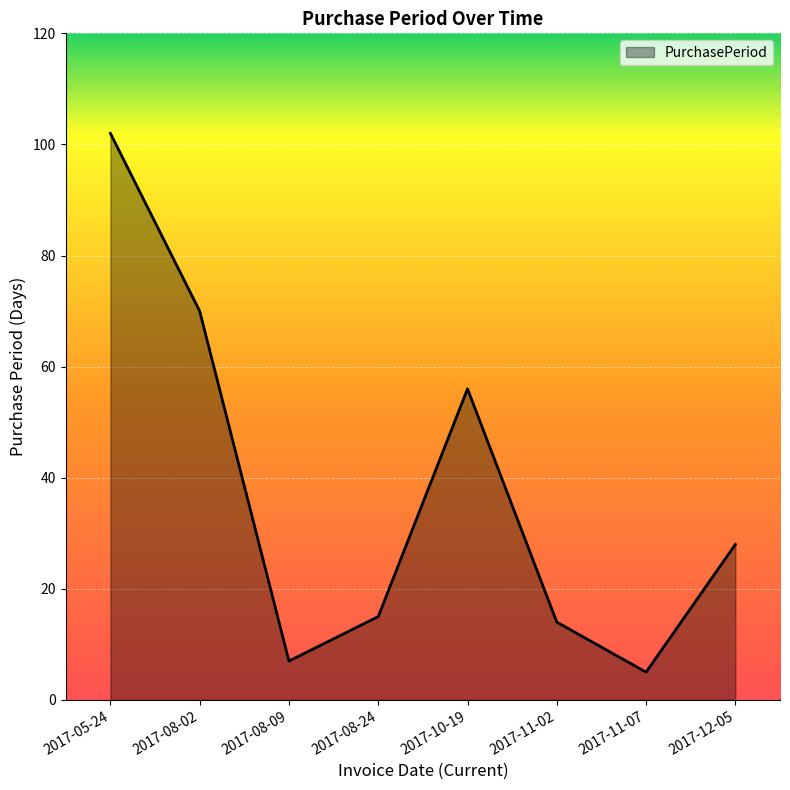

List the labels in order of value, smallest first.

2017-11-07, 2017-08-09, 2017-11-02, 2017-08-24, 2017-12-05, 2017-10-19, 2017-08-02, 2017-05-24